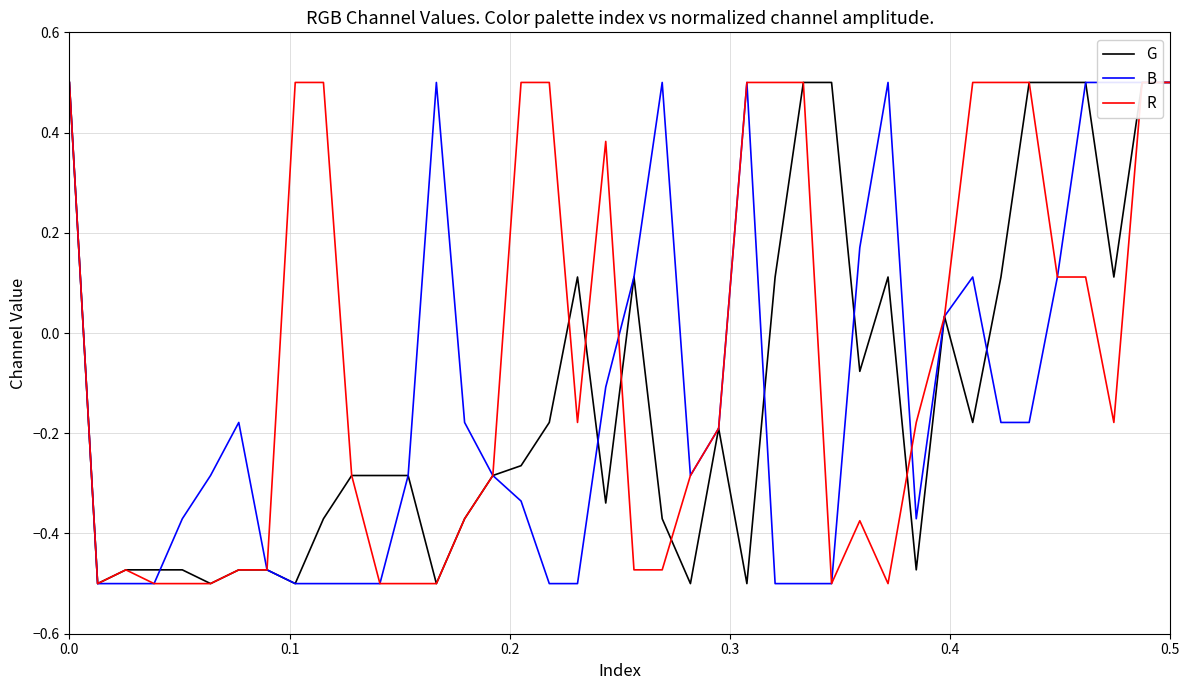

Is the value of R at 14 greater than the value of G at 29?

No